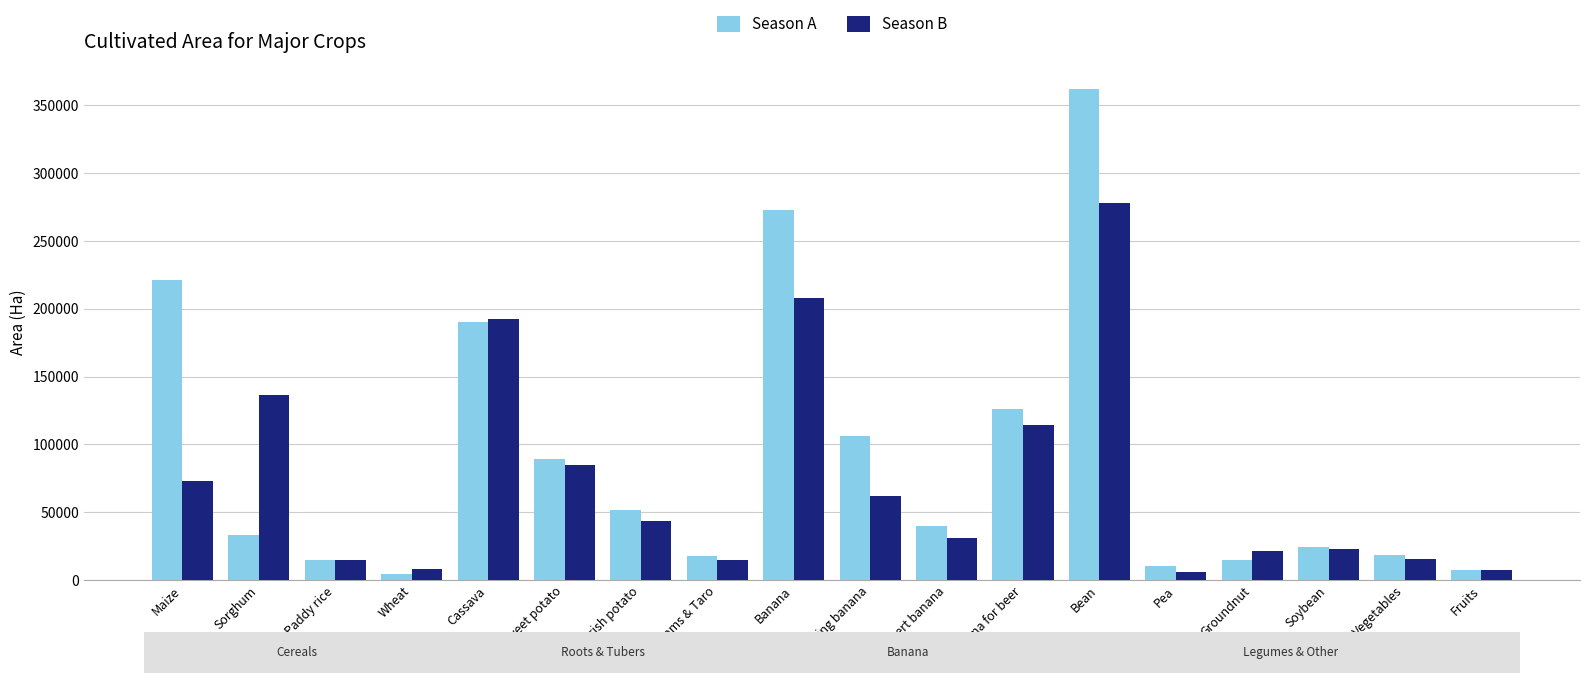

At how many categories does at least one series exceed 75645?

8